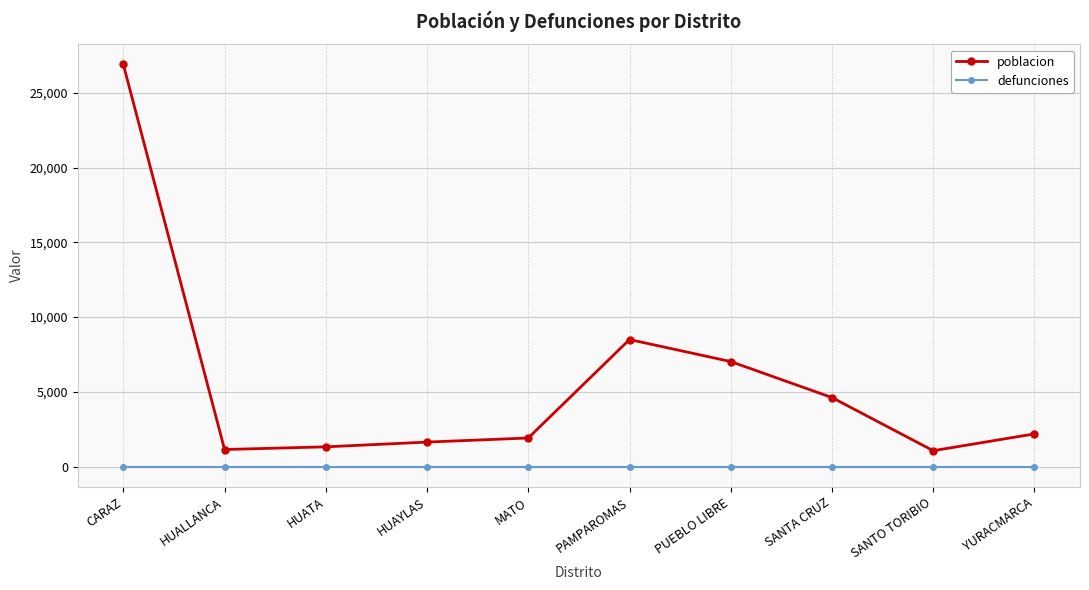

List the series in order of their peak value, highest first.

poblacion, defunciones